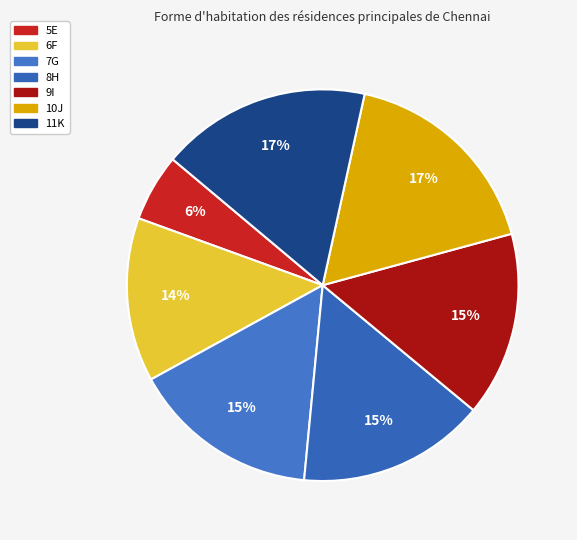

To the nearest percent, what percentage of the pie is 5E?

6%